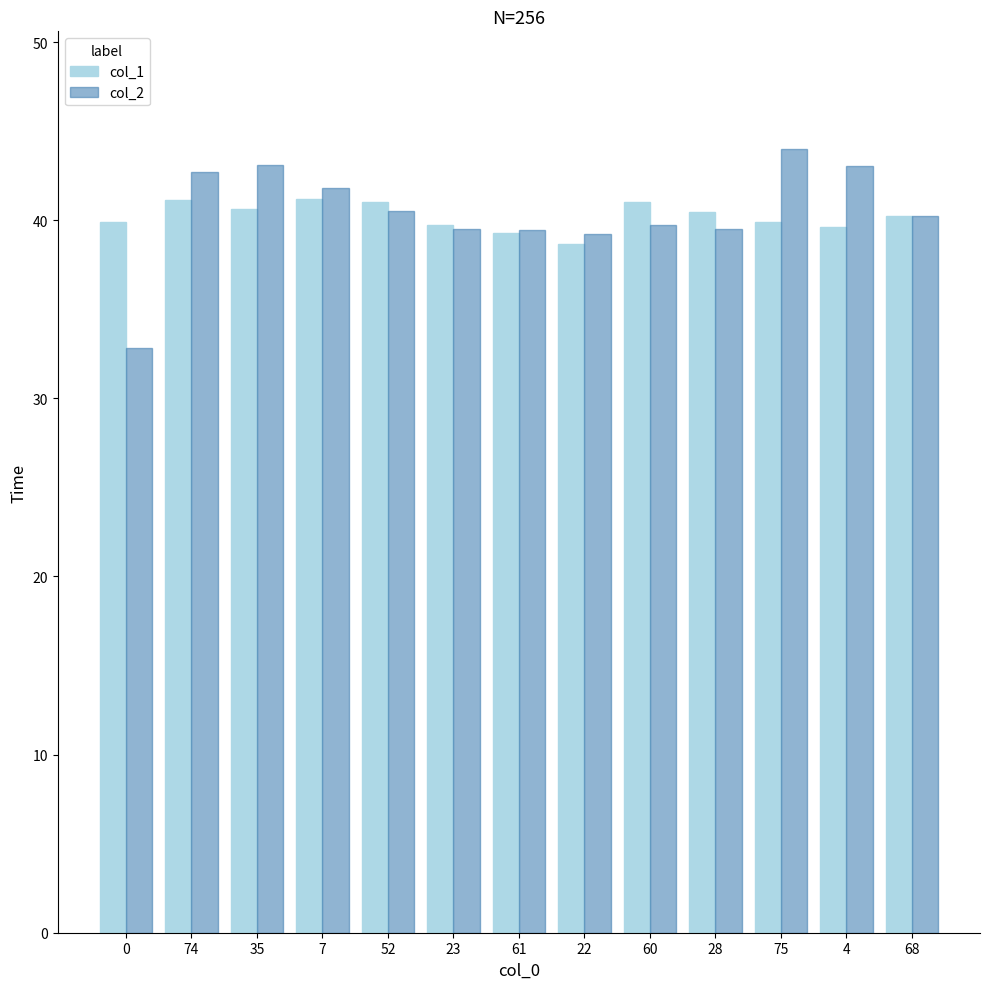

What is the approximate value of col_2 at 74?

42.7